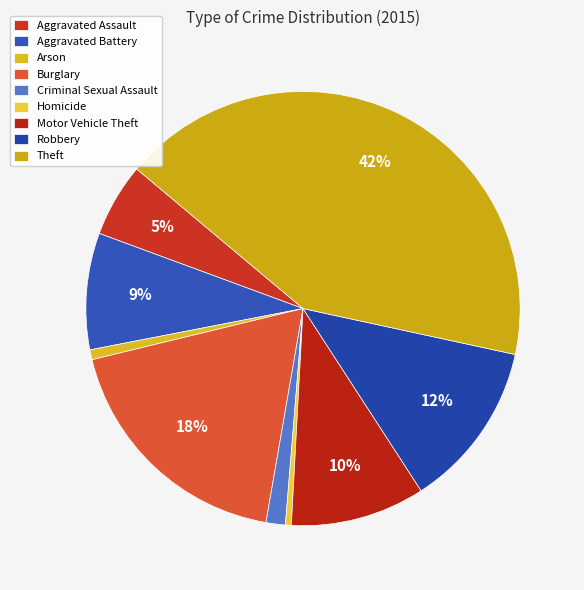

Is there any slice that represents more than half of the pie?

No